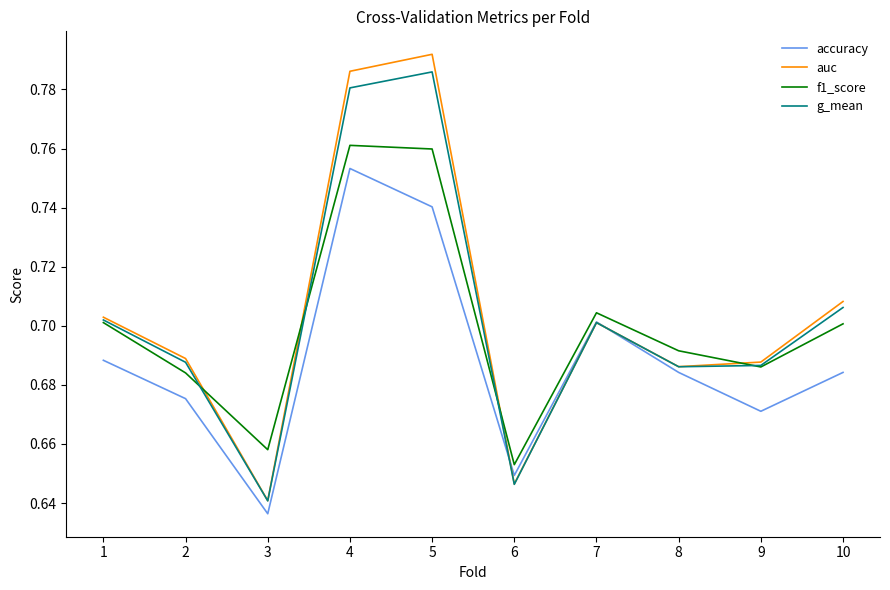

Which series has the largest range (max minus min)?

auc